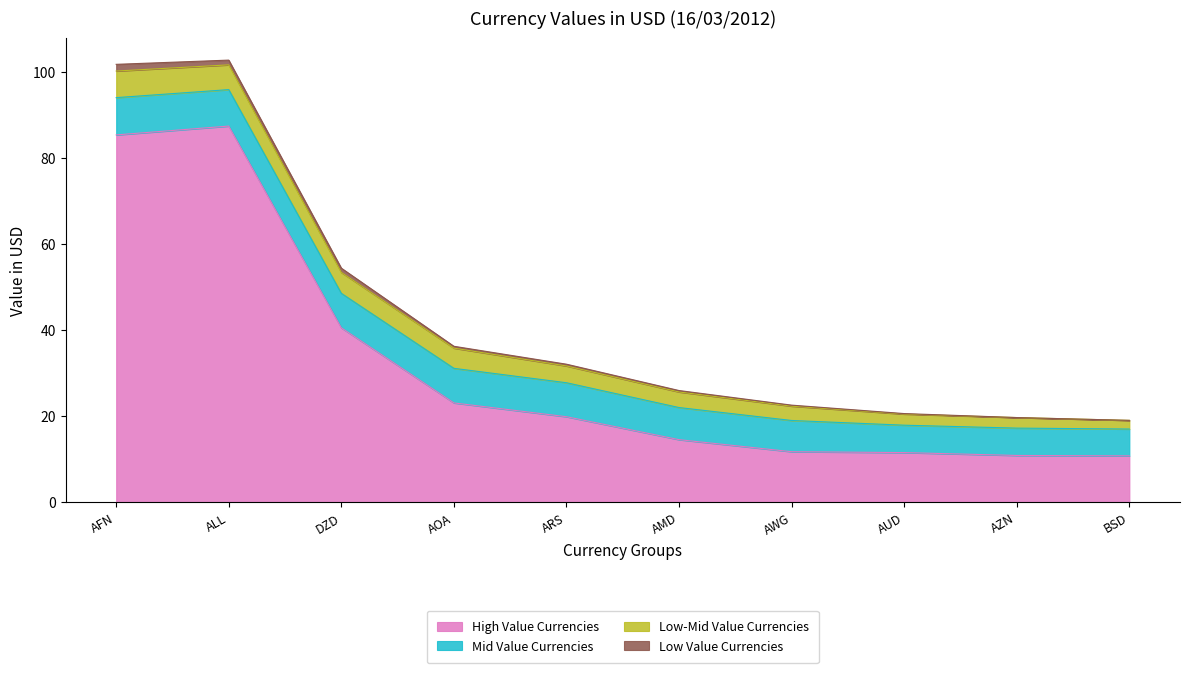

Which category has the highest value across all series?

ALL